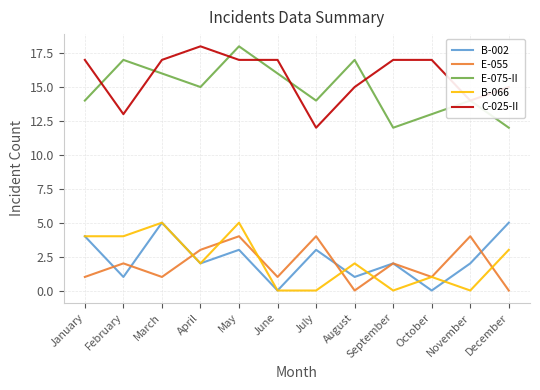

What is the spread (max minus min) of values at January?

16